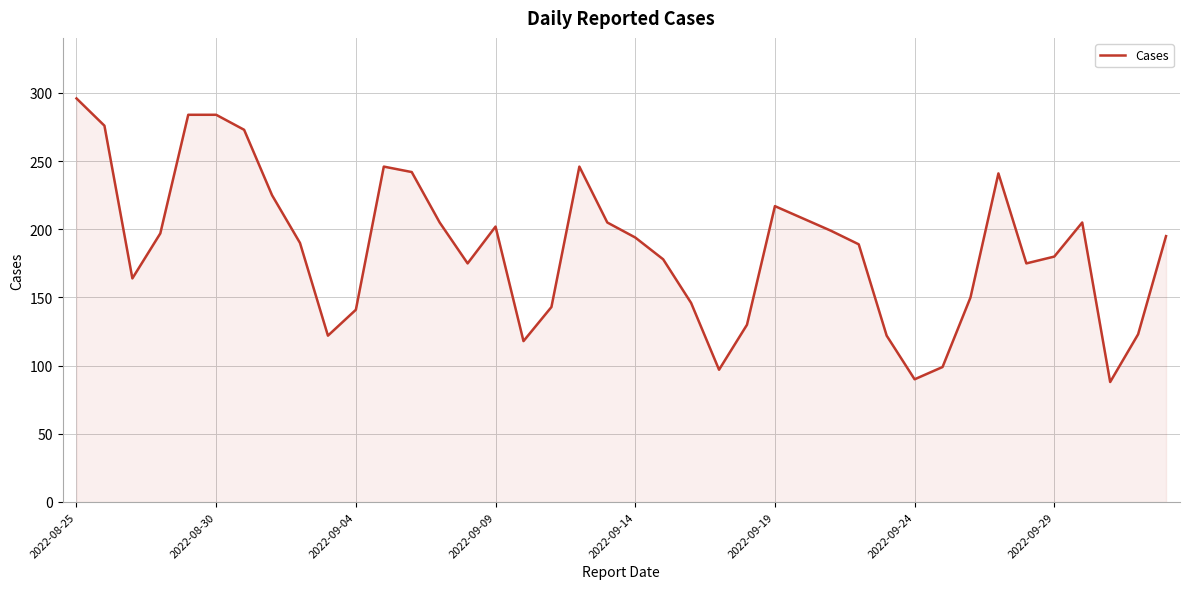

What is the minimum value shown in the chart?

88